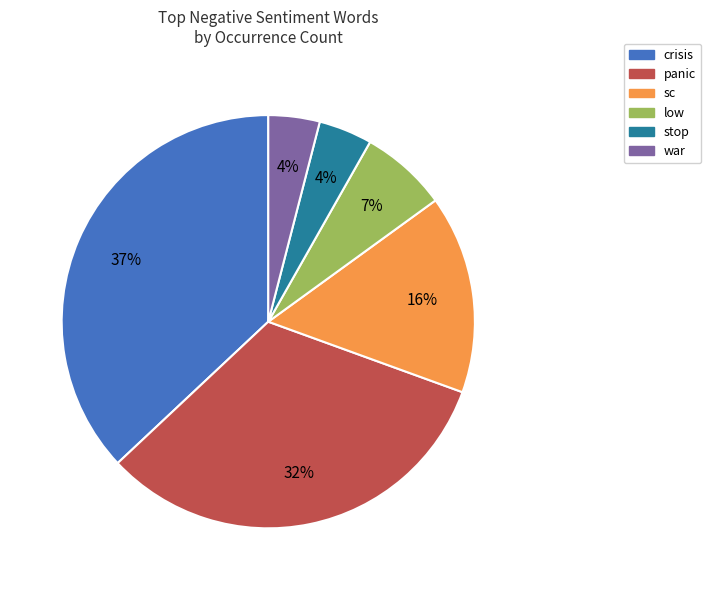

What is the ratio of the value at stop to the value at war?

1.0